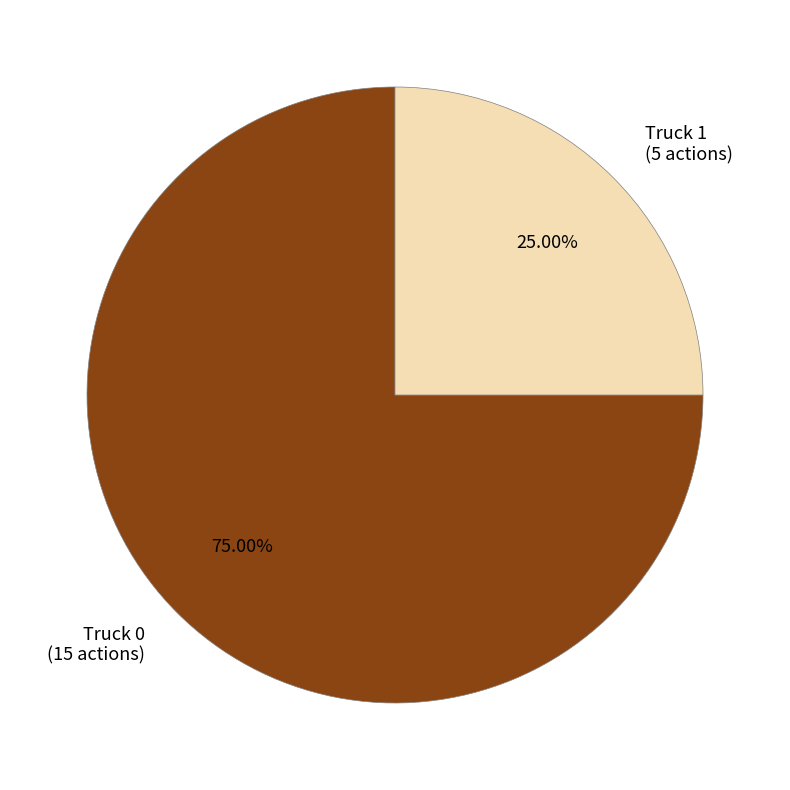

Which category has the smallest portion of the pie?

Truck 1